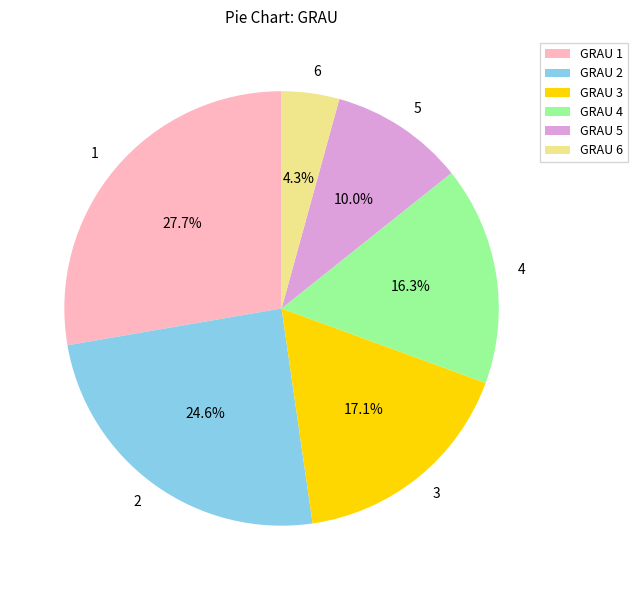

Is the sum of 6 and 5 greater than half?

No